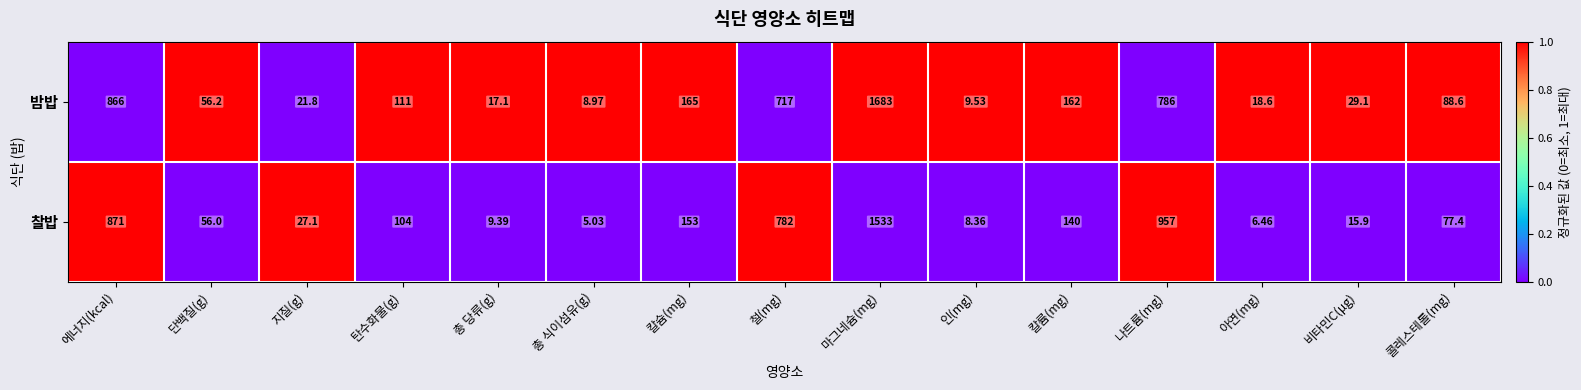

Rank the series by their average value, from highest to lowest.

찰밥, 밤밥